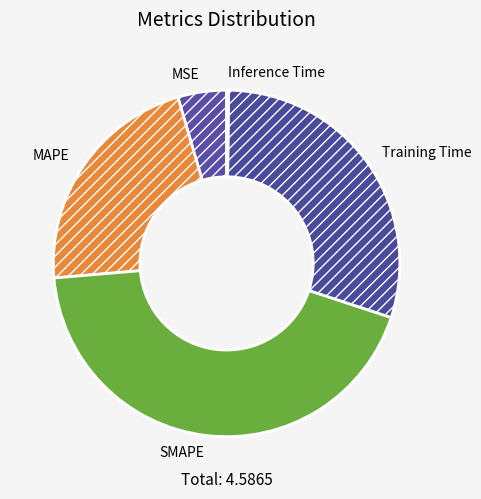

Which slice is the largest?

SMAPE